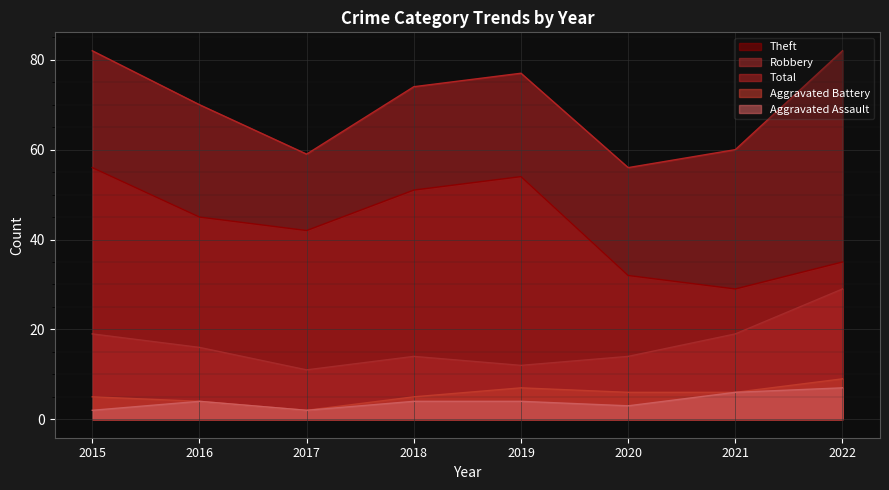

True or false: Theft and Aggravated Assault cross at least once.

False